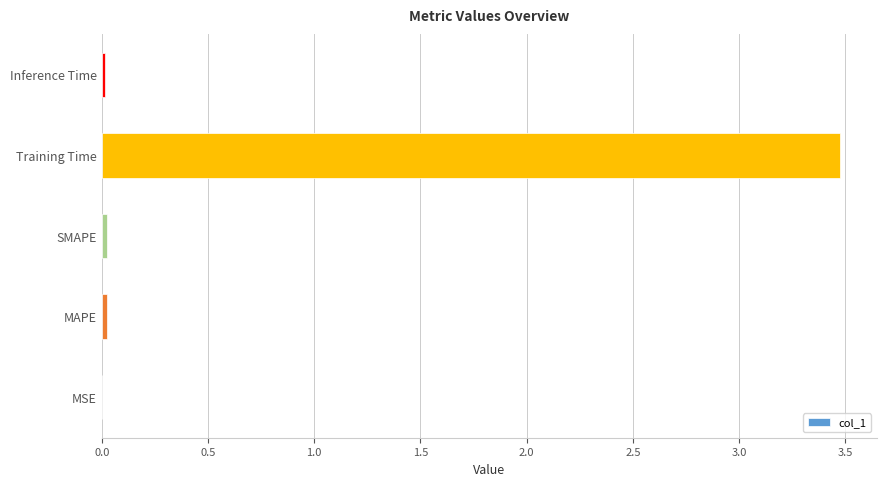

Between Inference Time and Training Time, which is larger?

Training Time